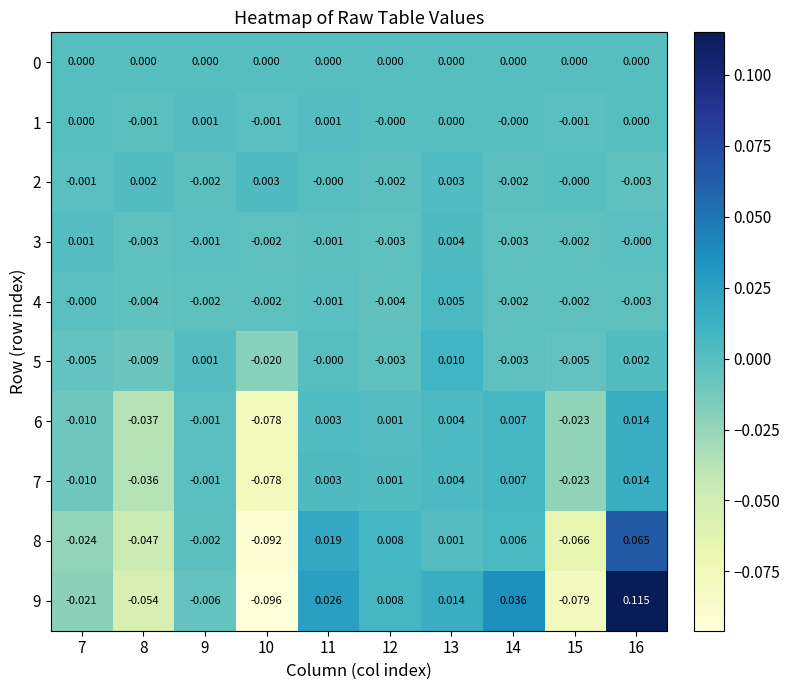

At which category does the chart reach its peak across all series?

16